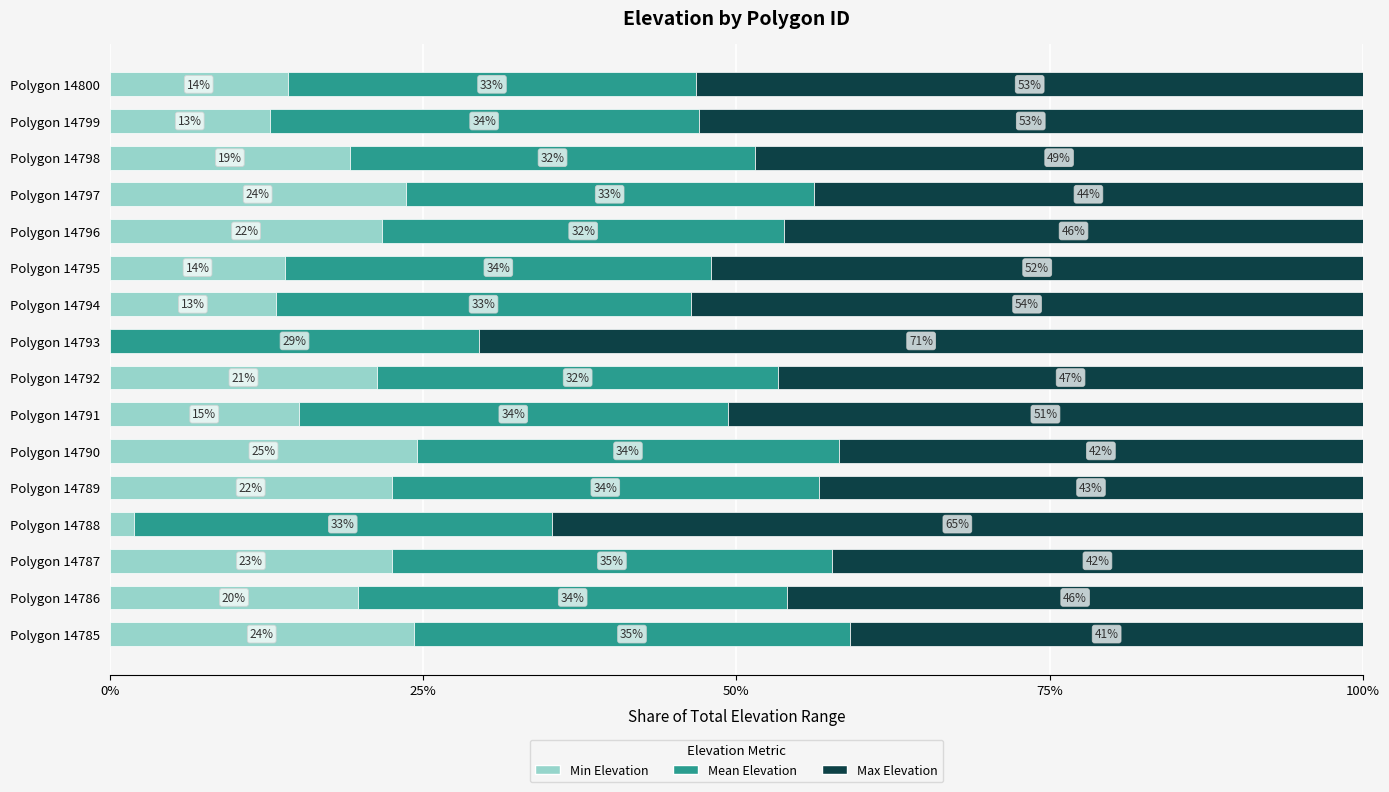

What is the total value across all series at Polygon 14786?

100.0